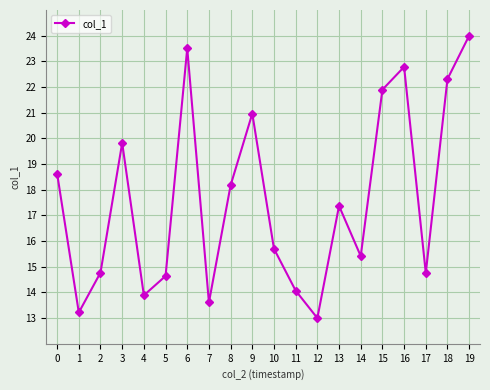

The value at 8 is 27.2. True or false?

False